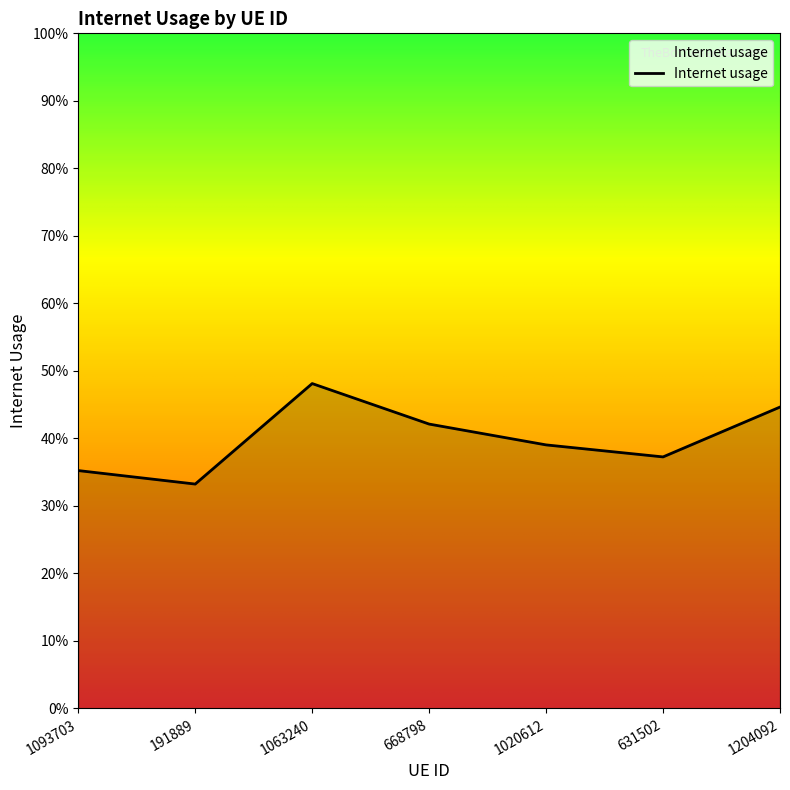

True or false: there are more than 1 points higher than both neighbors.

False